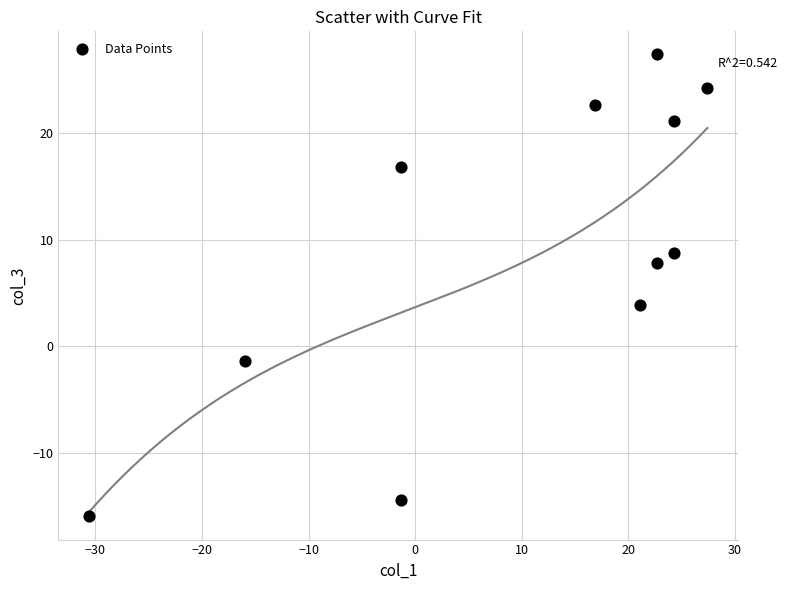

What Y value in the scatter plot is closest to 5?

3.9